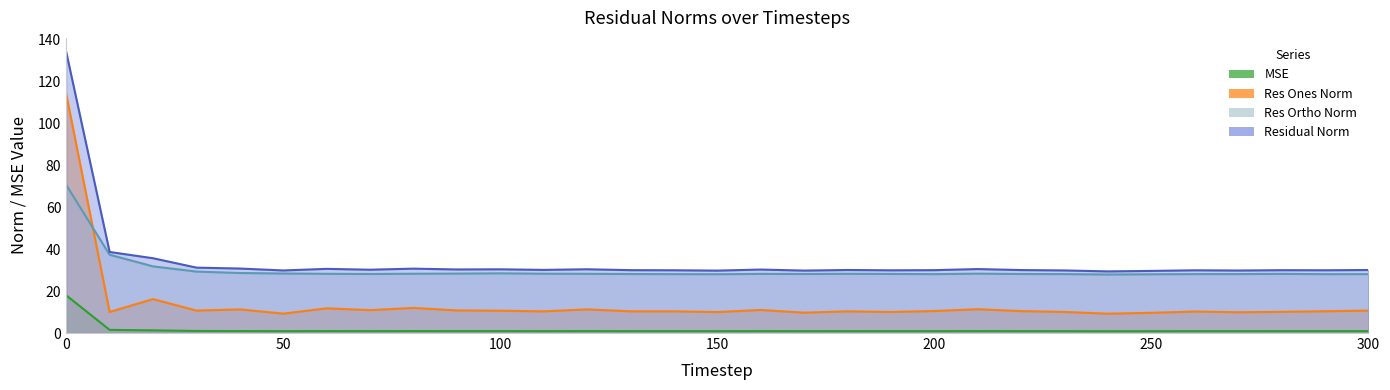

What is the difference between the maximum and second lowest values in the res_ones_norm series?

104.7